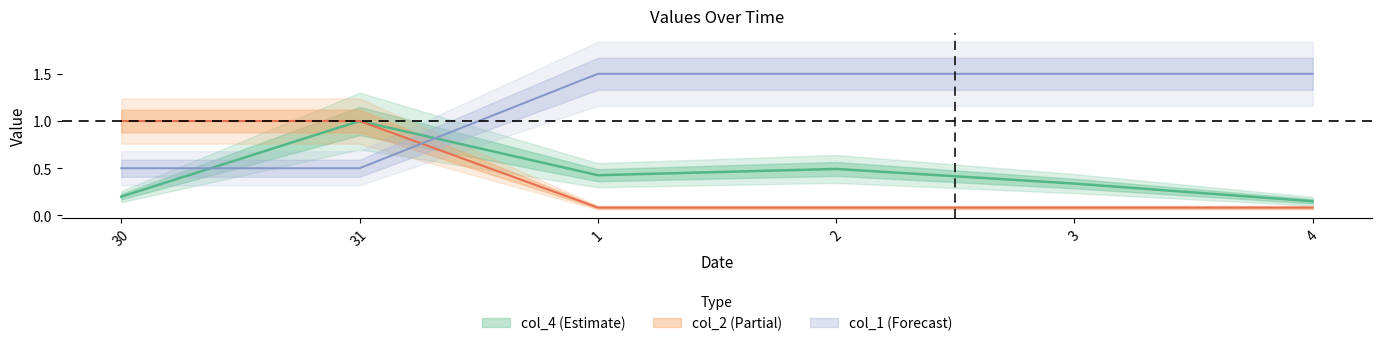

True or false: col_2 and col_4 intersect in this chart.

True